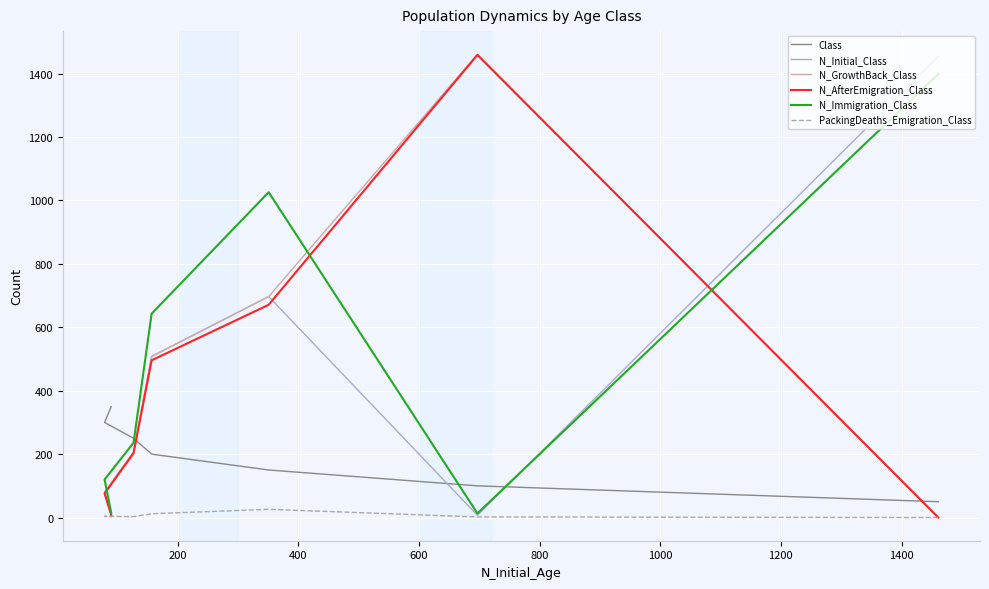

Which series changed the most between 600 and 1200?

N_Immigration_Class